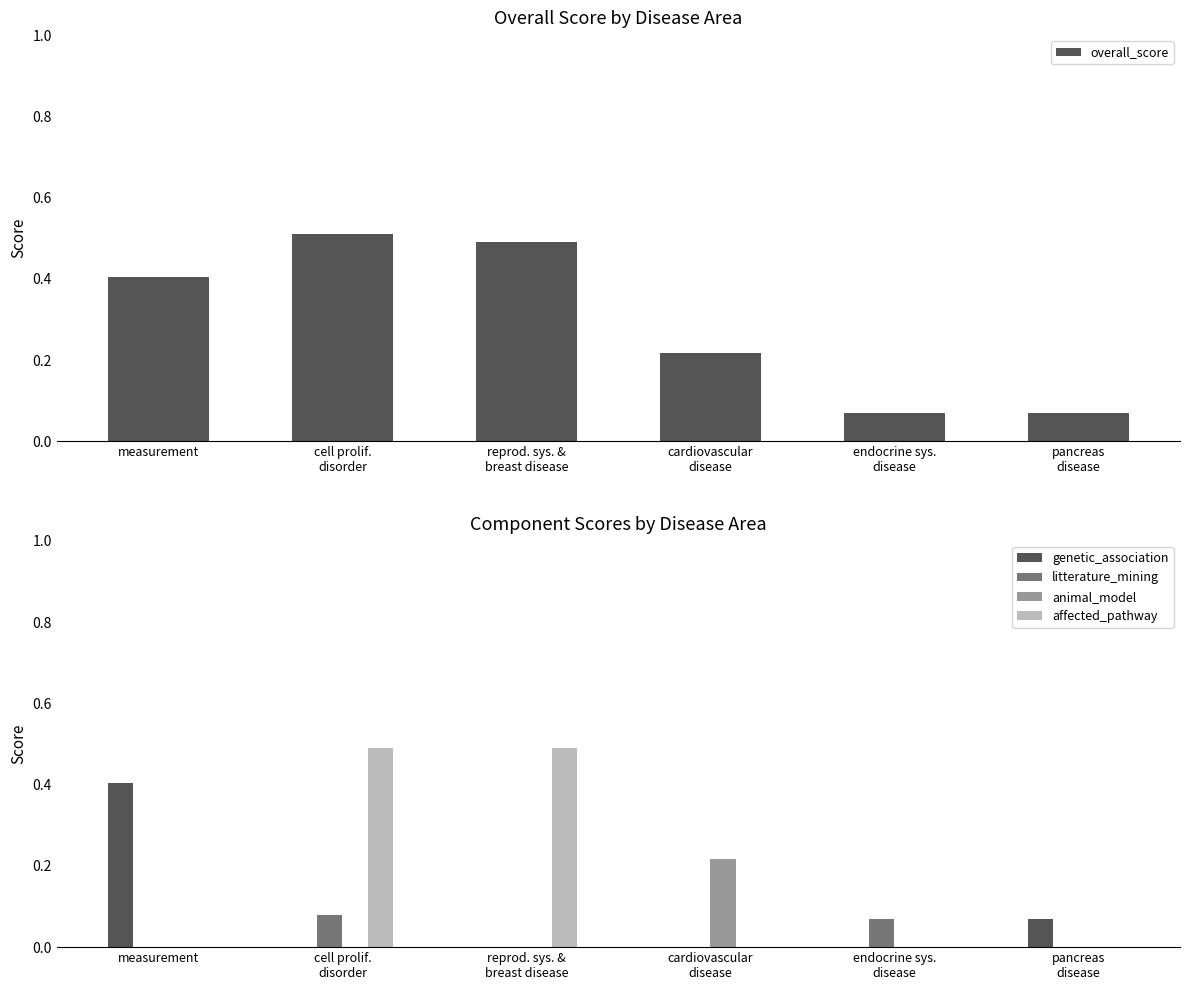

How many groups of bars are there?

6